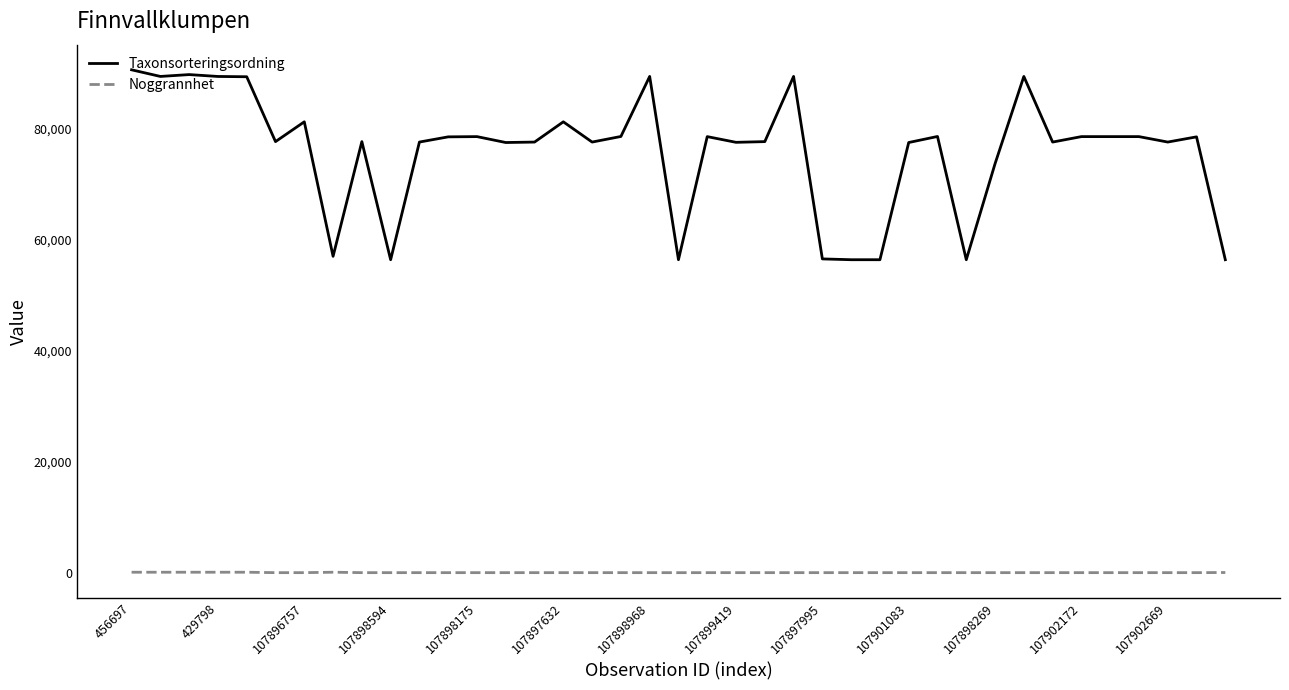

Which series has the largest range (max minus min)?

Taxonsorteringsordning